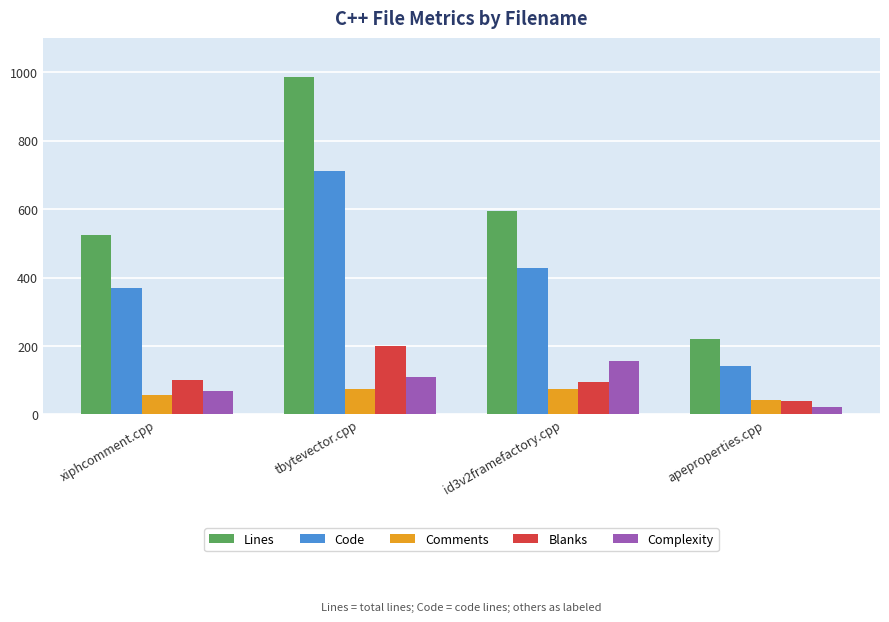

The Blanks series shows 127 at id3v2framefactory.cpp. True or false?

False